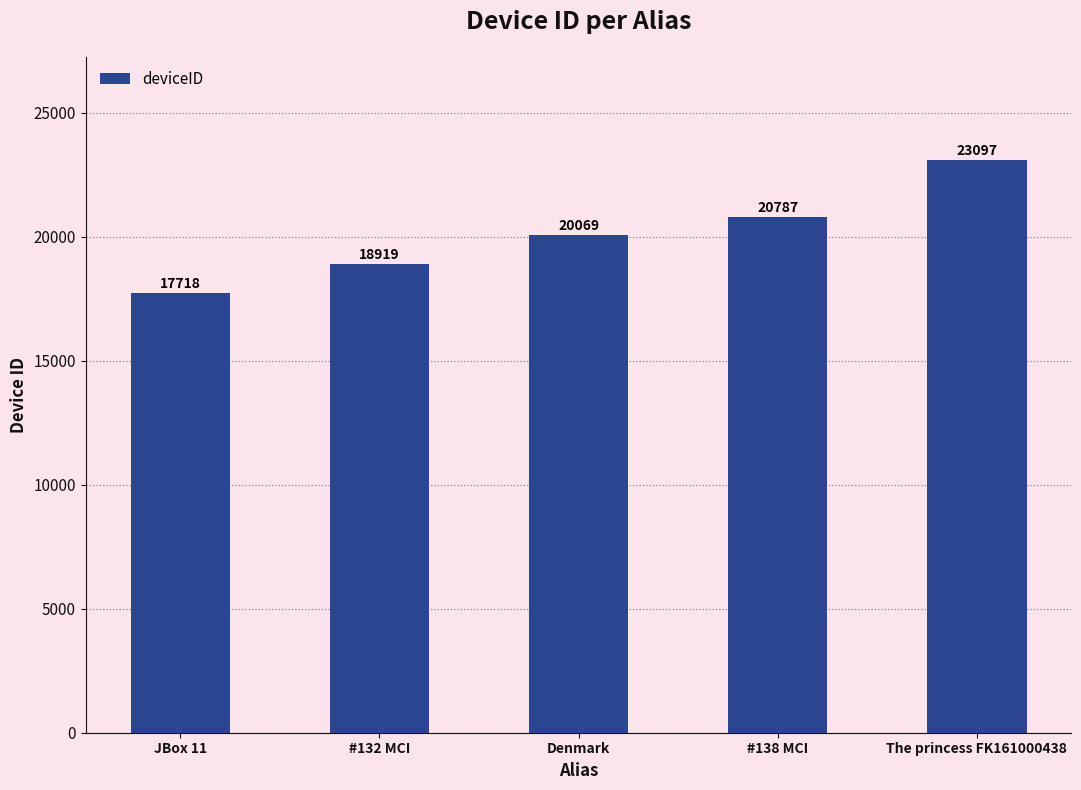

How many categories are shown in the chart?

5